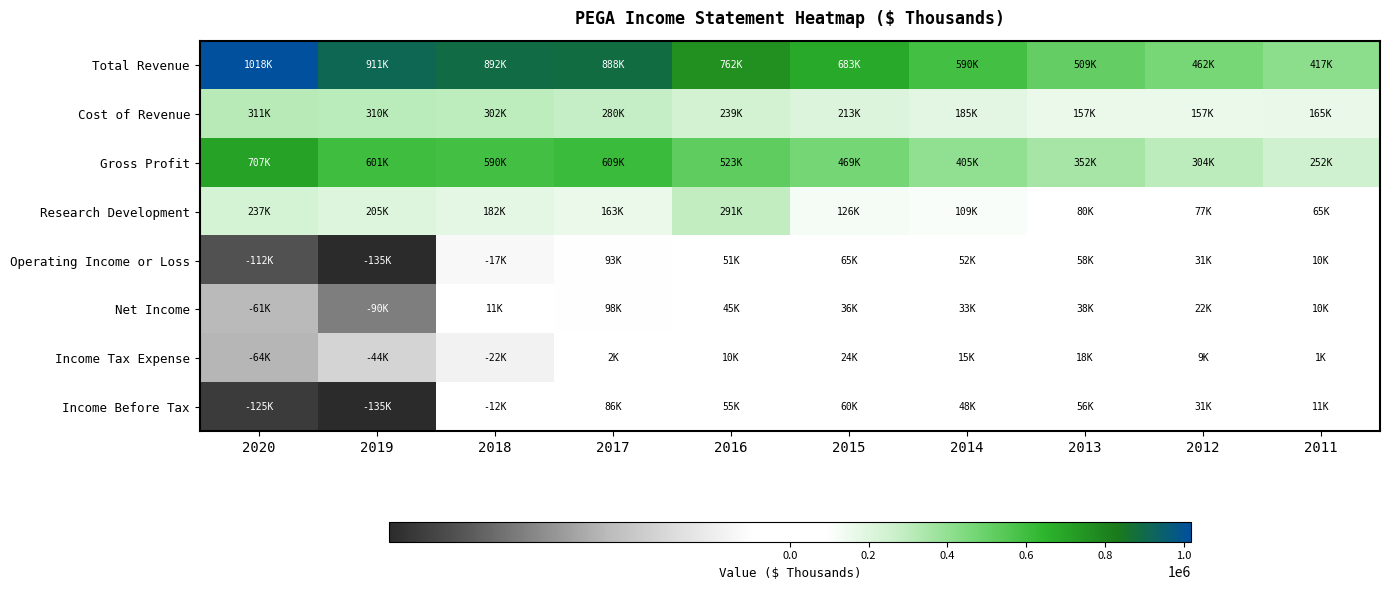

How many series are shown in this chart?

8